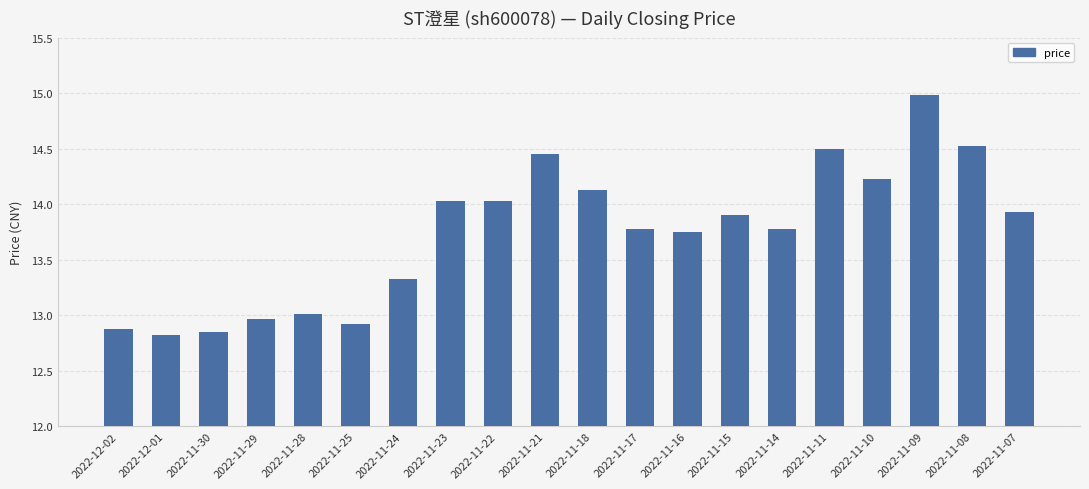

What is the average value?

13.7